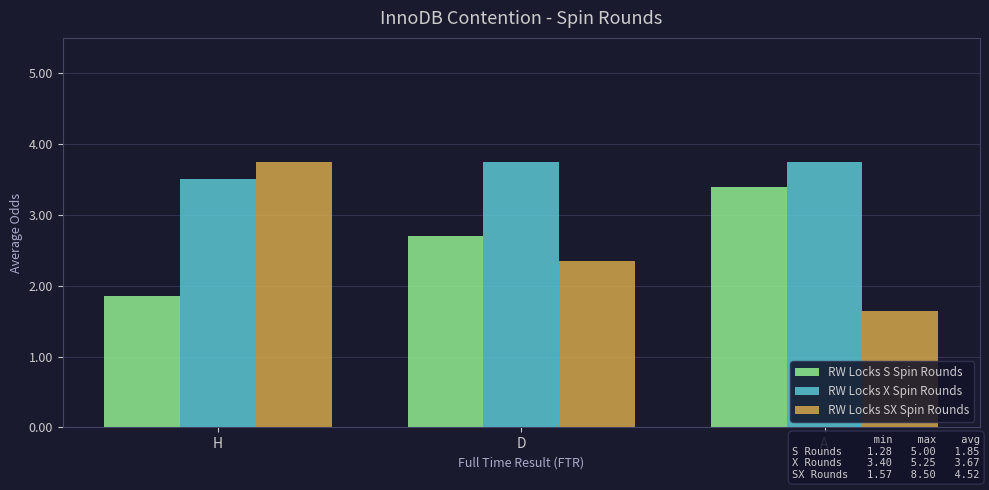

Is the value of RW Locks S Spin Rounds at A greater than the value of RW Locks X Spin Rounds at H?

No